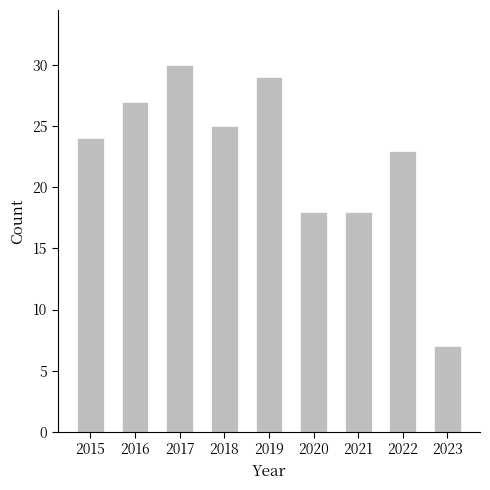

How many data points are less than 24?

4